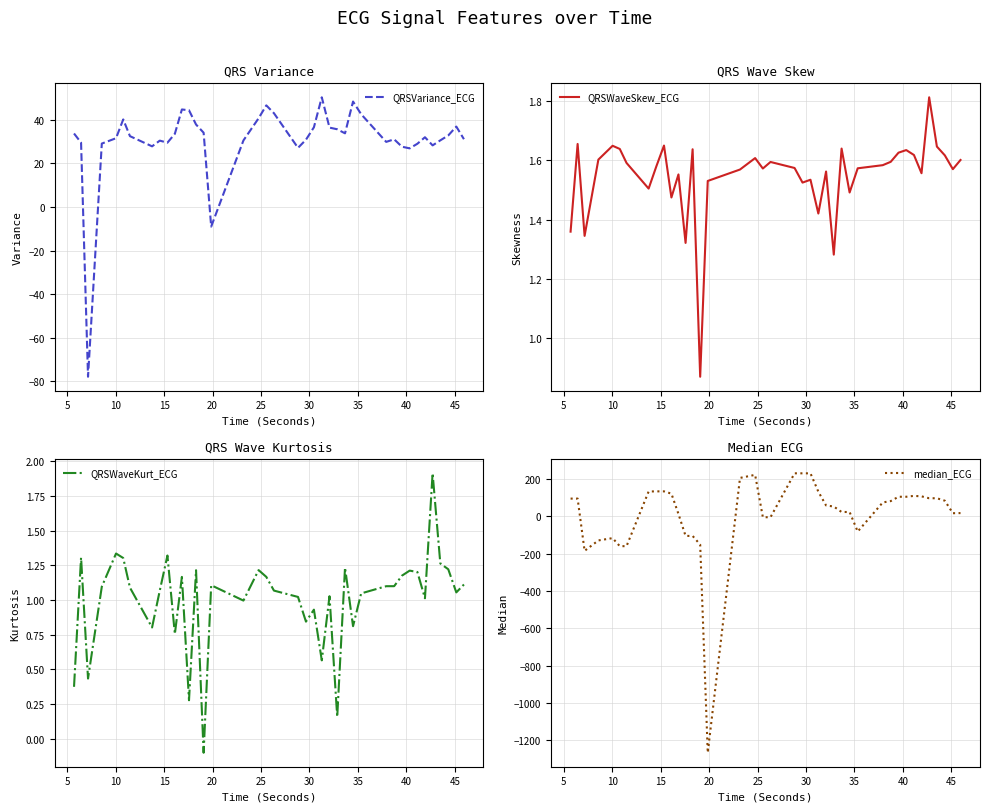

What are all the series names shown in the legend?

QRSVariance_ECG, QRSWaveSkew_ECG, QRSWaveKurt_ECG, median_ECG